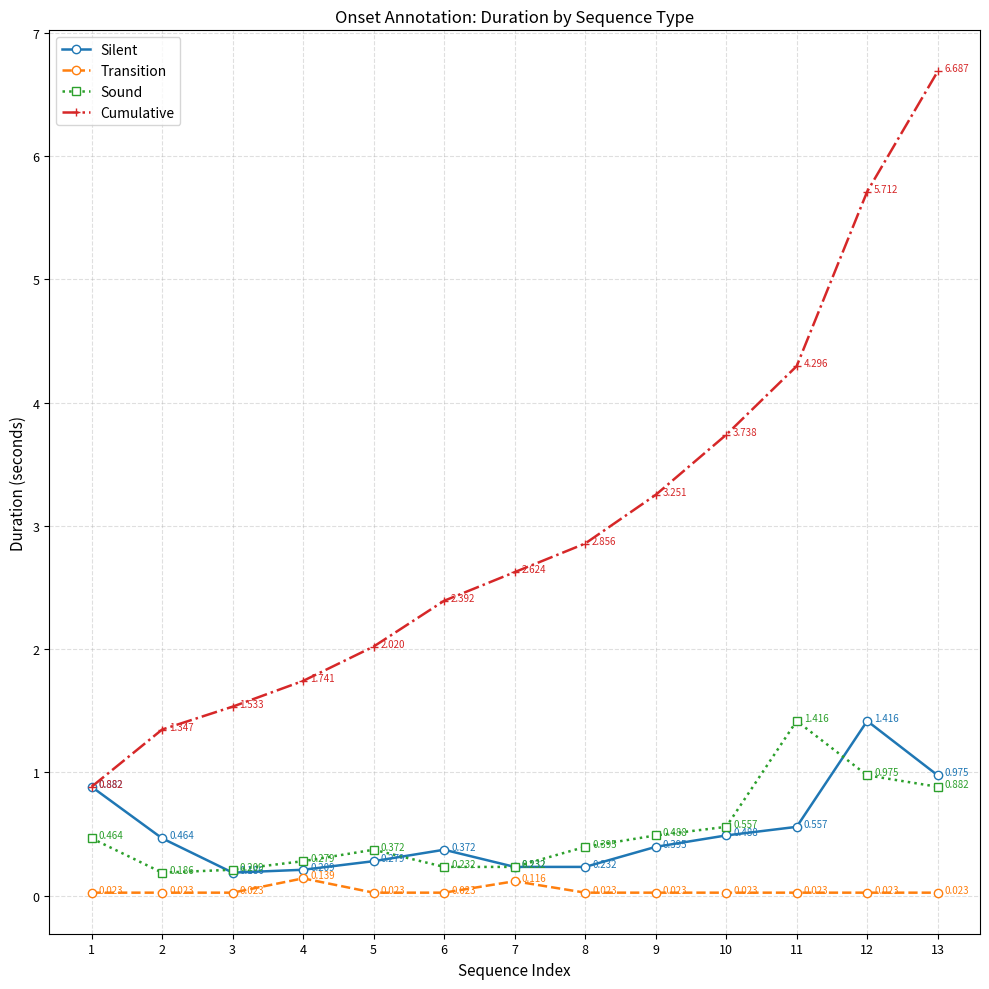

Which category has the highest value across all series?

13